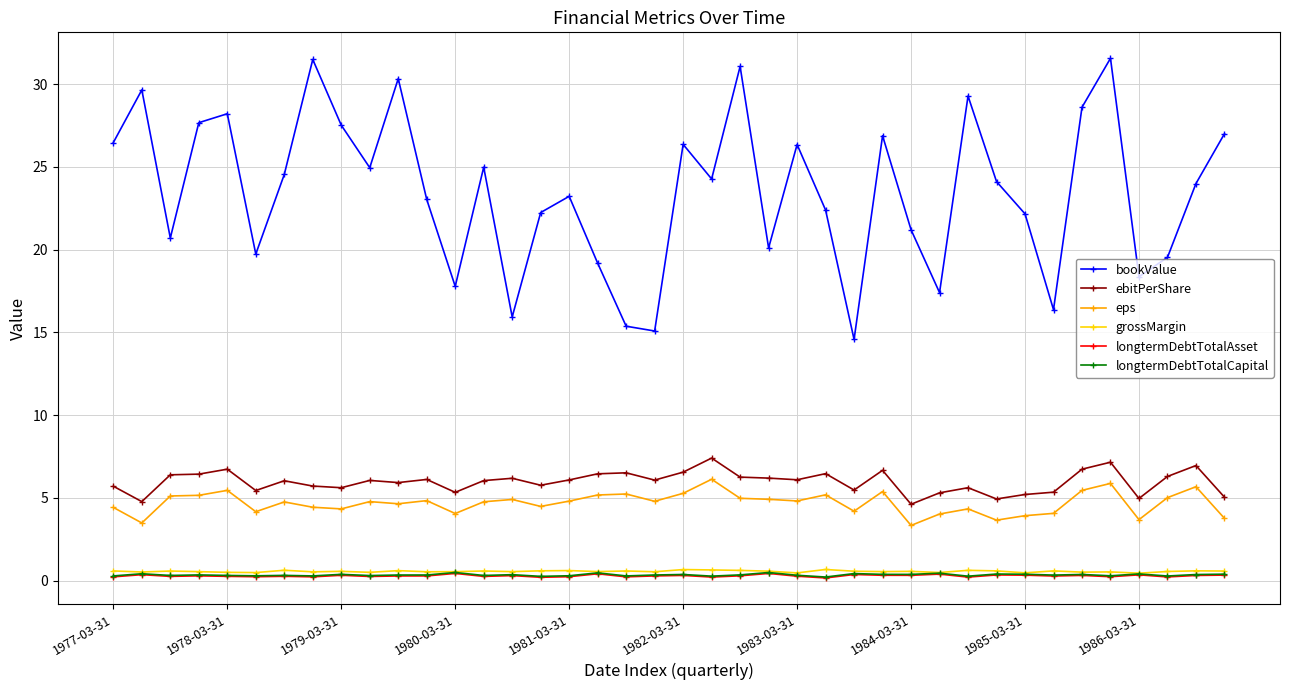

Which series has the widest spread of values?

bookValue